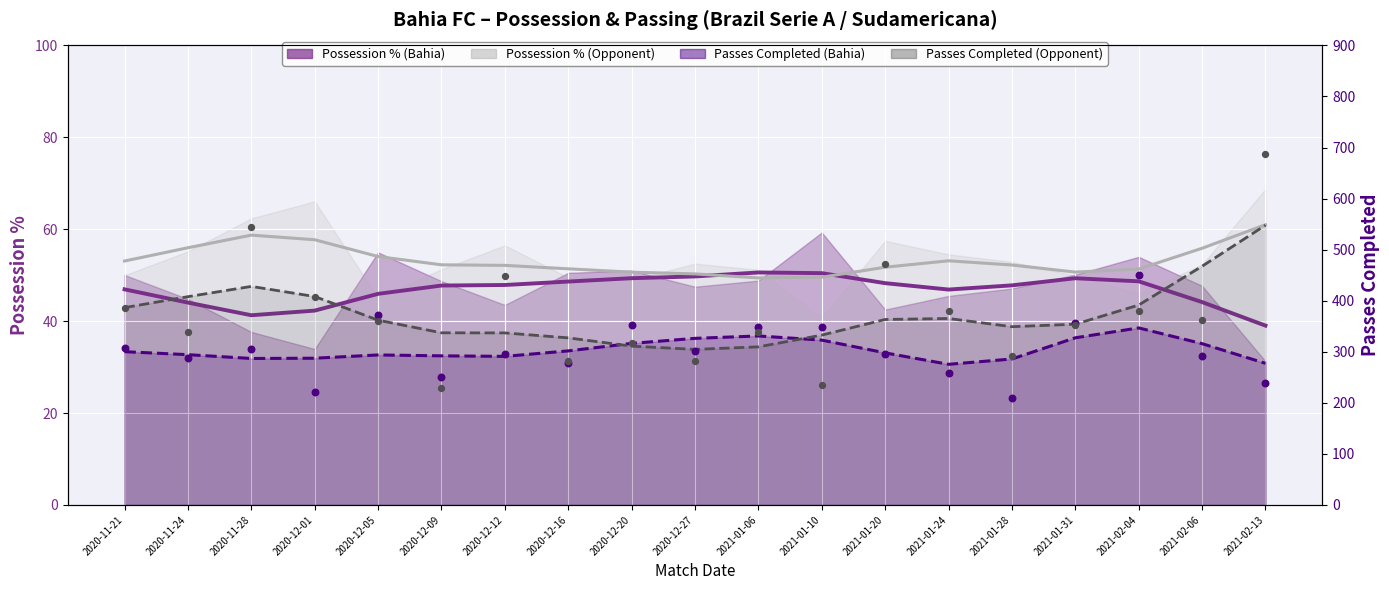

At how many categories does at least one series exceed 121?

19